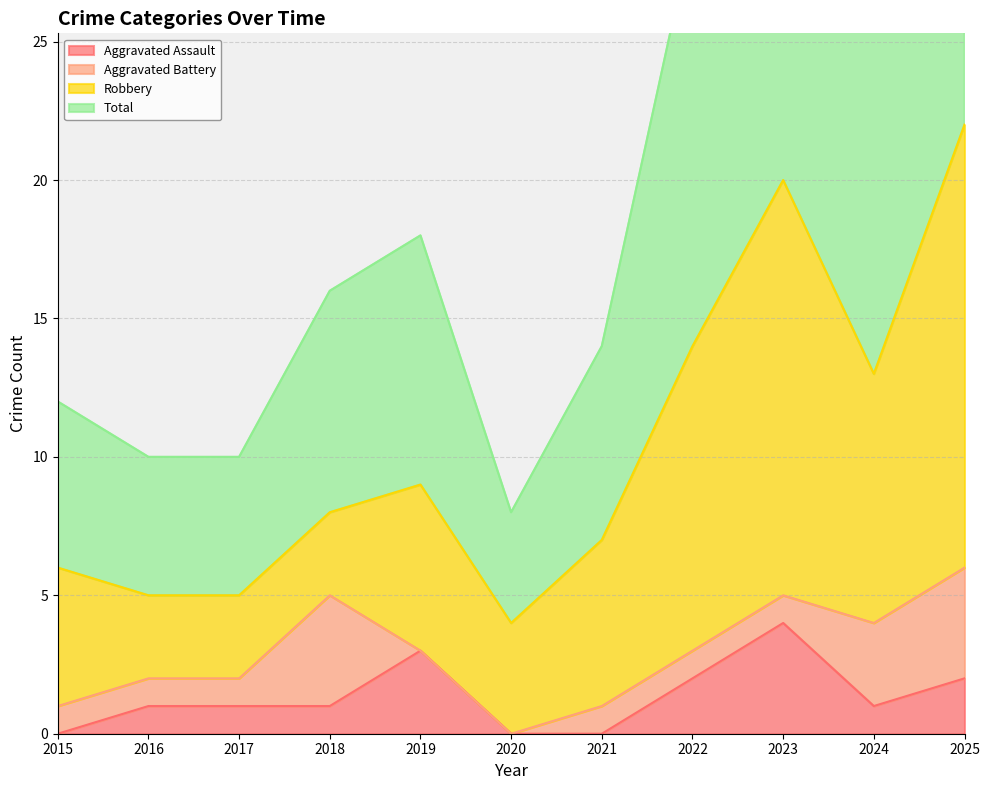

True or false: Aggravated Assault has more than 2 points higher than both neighbors.

False